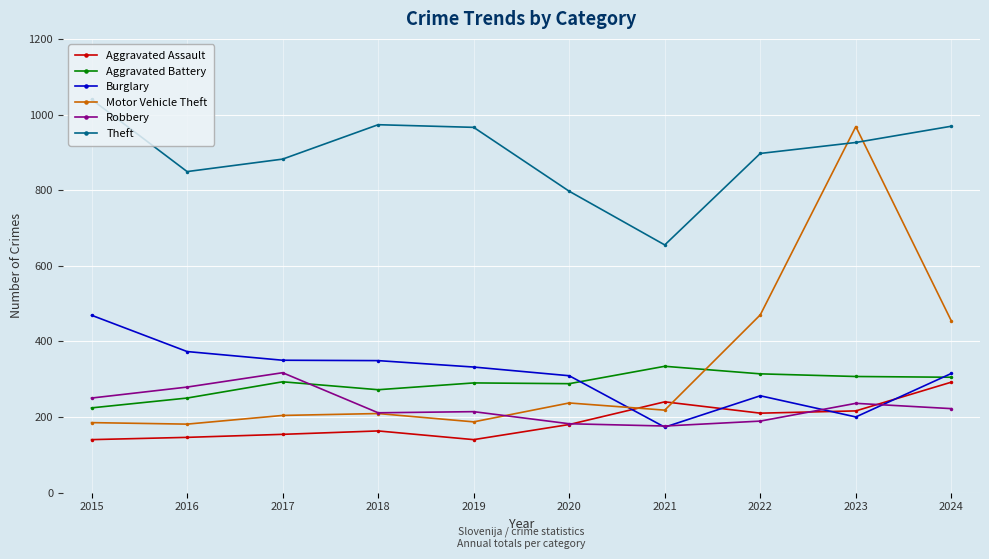

What is the minimum value for Aggravated Assault?

140